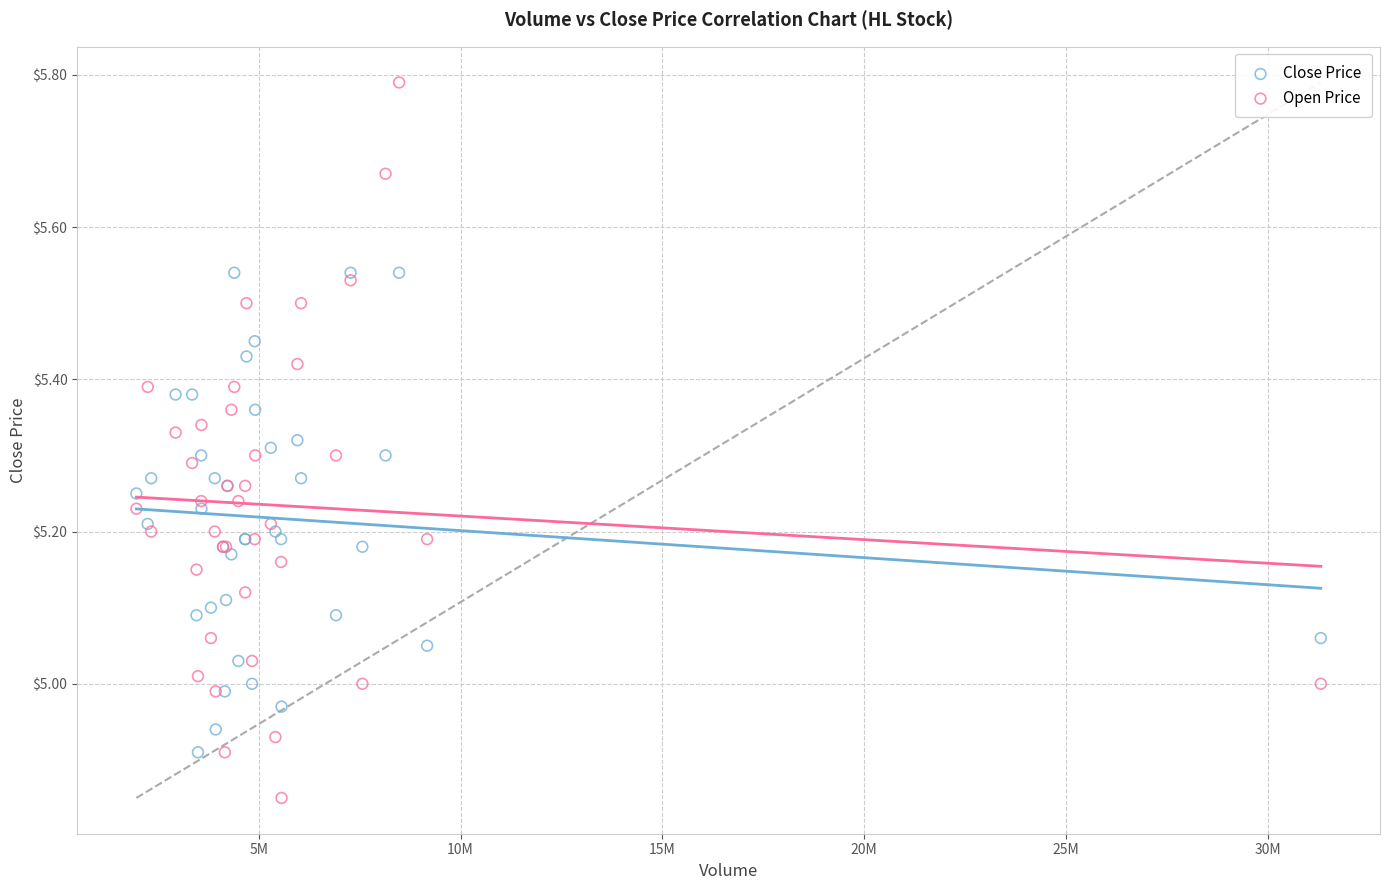

Which series contains the highest Y value?

Open Price